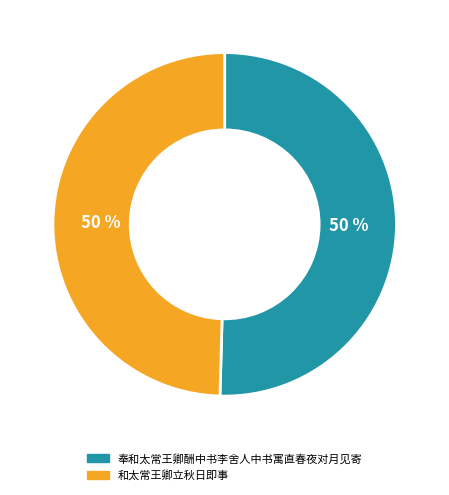

The 奉和太常王卿酬中书李舍人中书寓直春夜对月见寄 slice represents 56% of the pie. True or false?

False